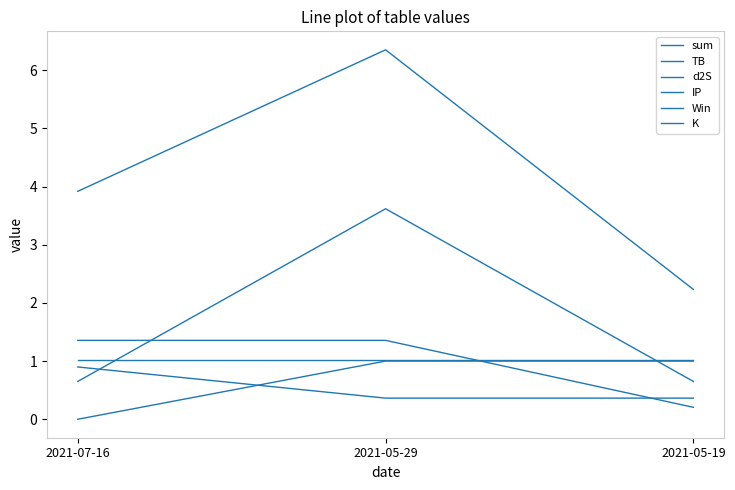

Where does the d2S series first go above 1?

2021-07-16